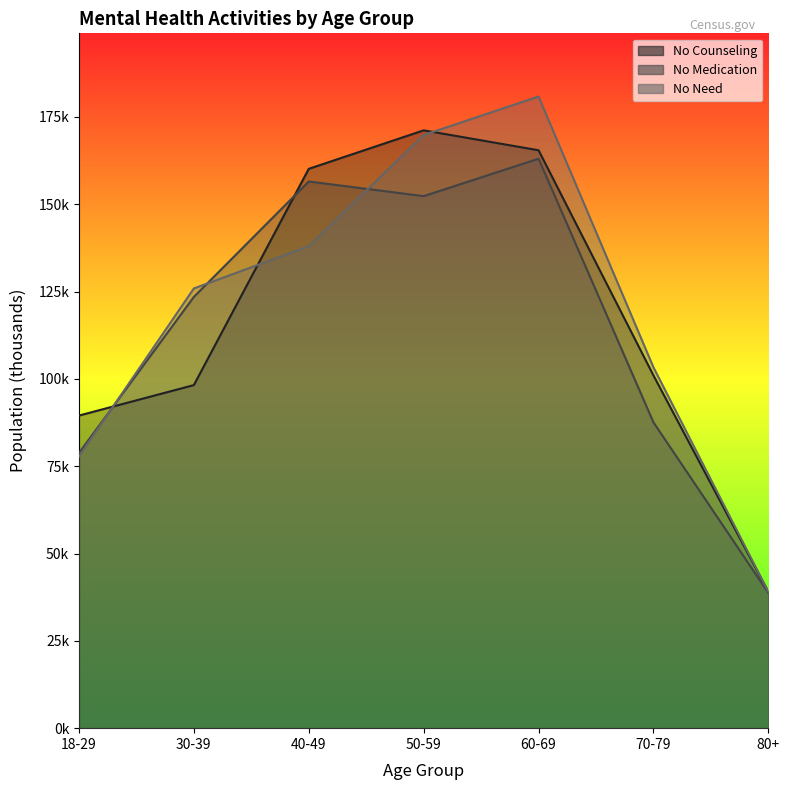

What is the total value across all series at 50-59?

493260